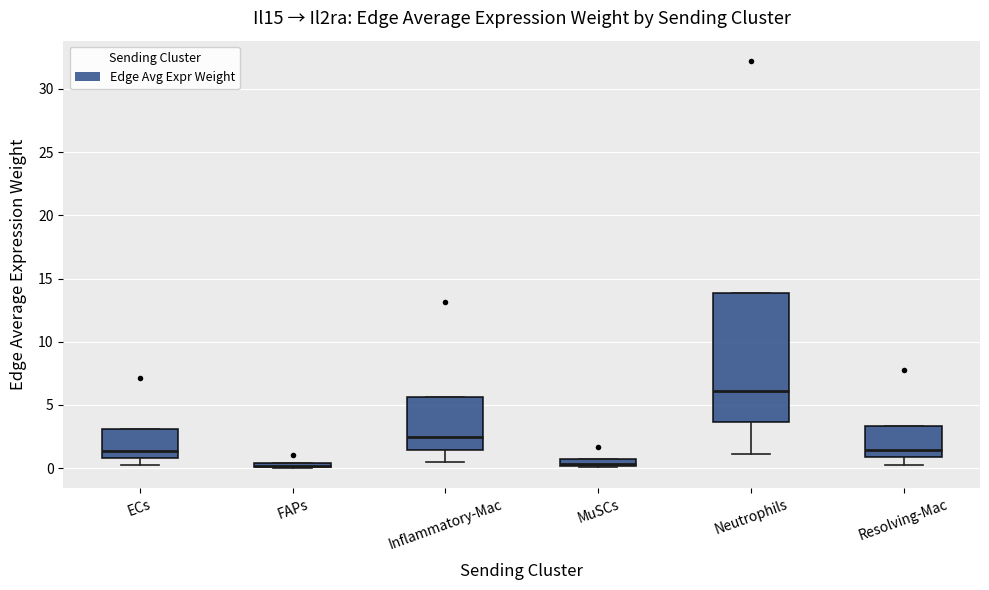

Where does the median line of the box for Resolving-Mac sit on the y-axis? The values are not printed on the chart, so give them approximately, as read against the axis.

1.5